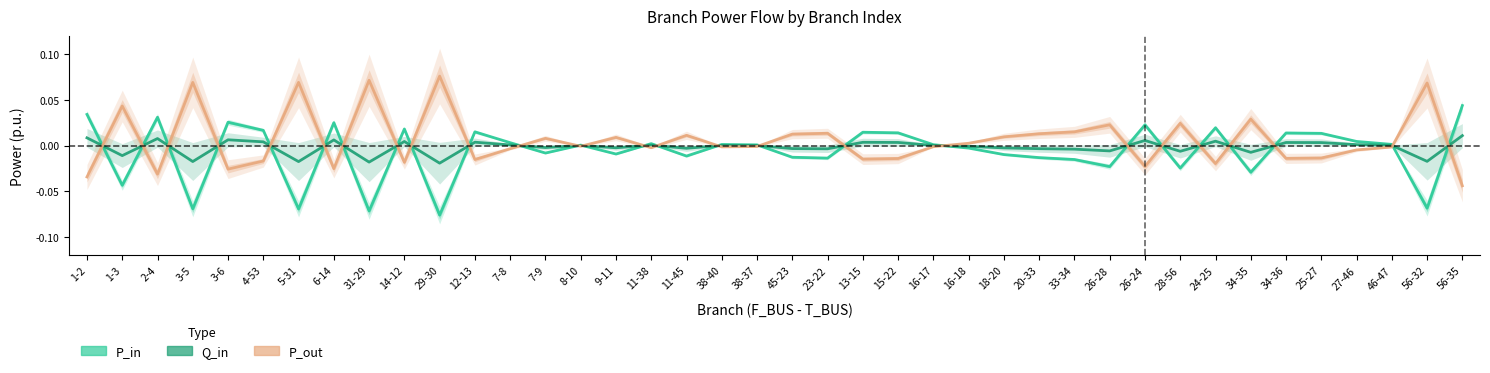

At 16-18, list the series in order from largest to smallest.

P_out, Q_in, P_in